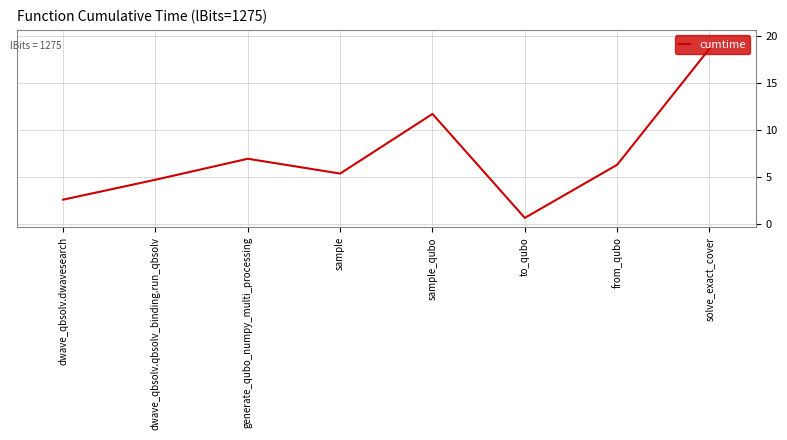

Which category has the highest value across all series?

solve_exact_cover